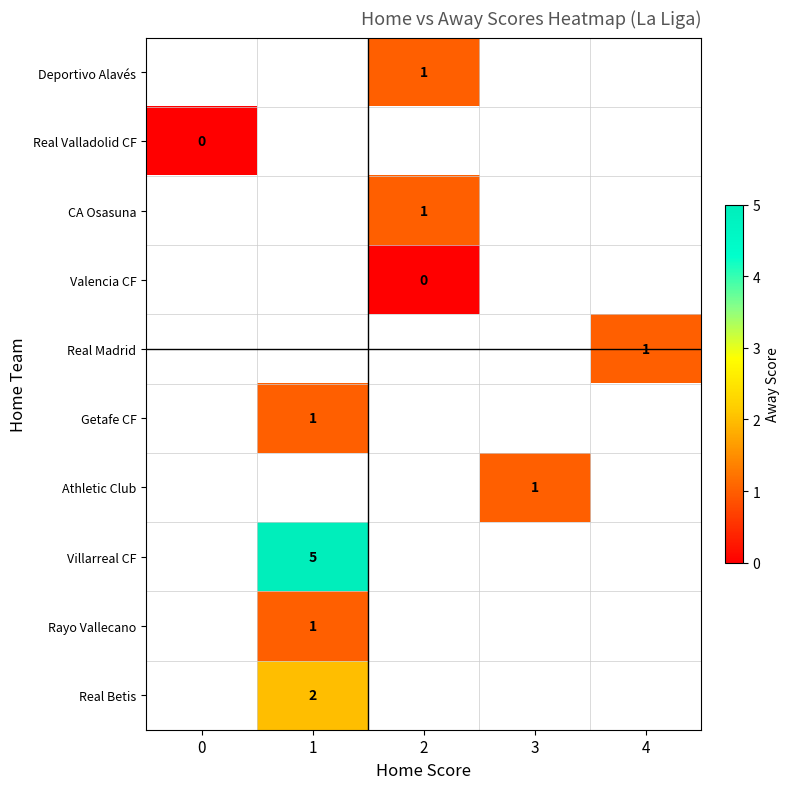

List the series in order of their peak value, highest first.

Deportivo Alavés, Real Valladolid CF, CA Osasuna, Valencia CF, Real Madrid, Getafe CF, Athletic Club, Villarreal CF, Rayo Vallecano, Real Betis